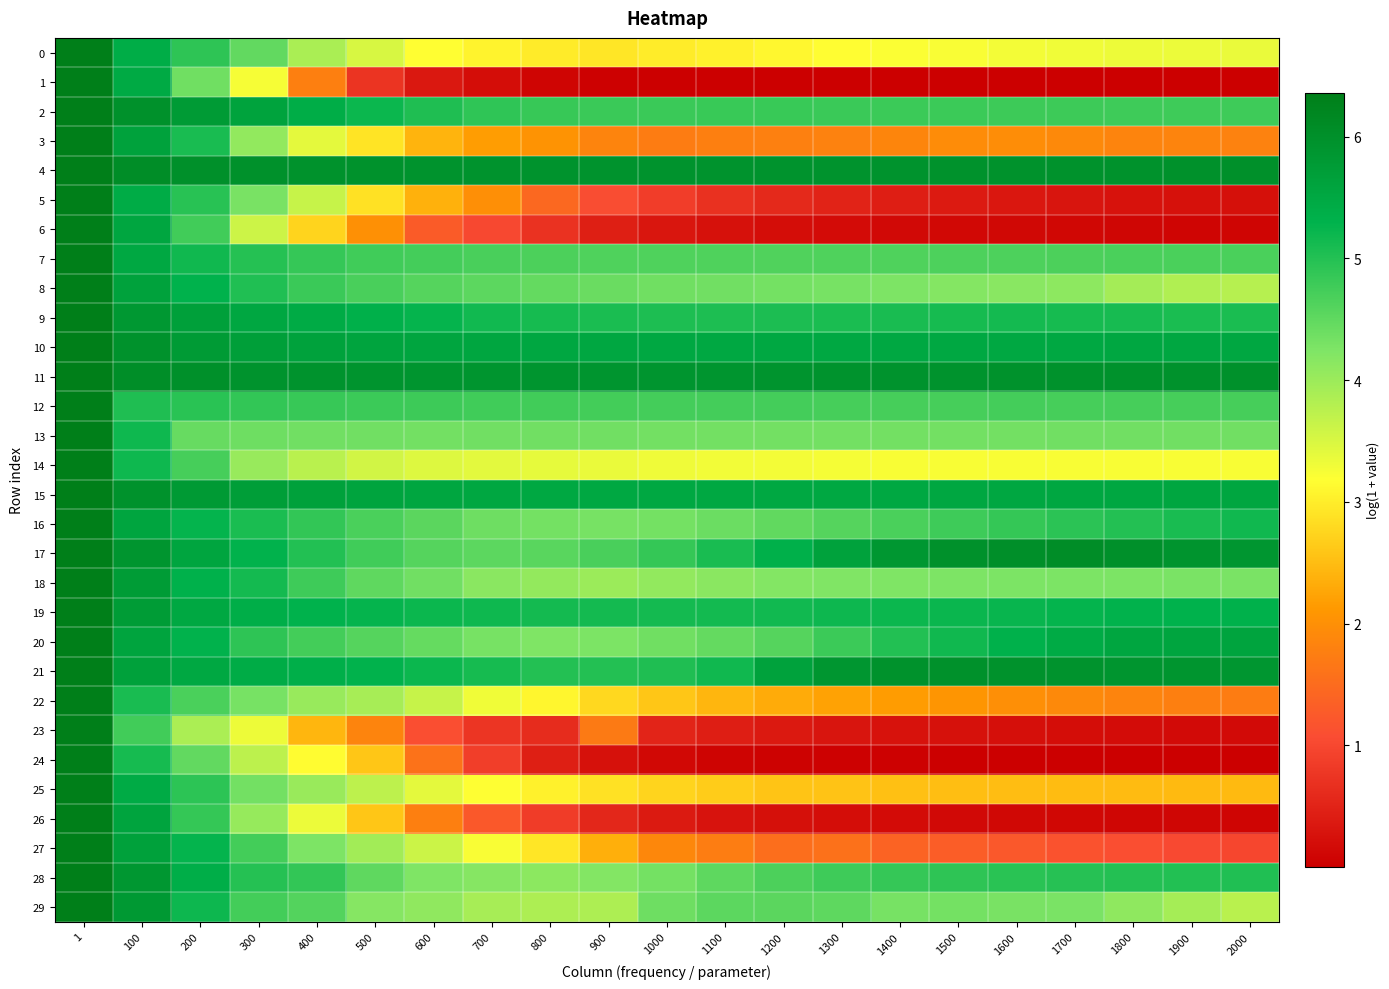

Reading left to right, what are all the values shown in this chart?

0: 1=6.4	100=5.4	200=4.9	300=4.5	400=3.9	500=3.5	600=3.2	700=3.1	800=3.0	900=2.9	1000=3.0	1100=3.0	1200=3.1	1300=3.2	1400=3.2	1500=3.2	1600=3.3	1700=3.3	1800=3.3	1900=3.3	2000=3.4
1: 1=6.4	100=5.5	200=4.4	300=3.3	400=1.8	500=0.7	600=0.3	700=0.2	800=0.1	900=0.0	1000=0.0	1100=0.0	1200=0.0	1300=0.0	1400=0.0	1500=0.0	1600=0.0	1700=0.0	1800=0.0	1900=0.0	2000=0.0
2: 1=6.4	100=6.0	200=5.8	300=5.6	400=5.4	500=5.2	600=5.0	700=4.9	800=4.8	900=4.8	1000=4.8	1100=4.8	1200=4.8	1300=4.8	1400=4.8	1500=4.8	1600=4.8	1700=4.8	1800=4.8	1900=4.8	2000=4.8
3: 1=6.4	100=5.6	200=5.1	300=4.1	400=3.4	500=2.9	600=2.4	700=2.2	800=2.0	900=1.8	1000=1.7	1100=1.8	1200=1.8	1300=1.8	1400=1.9	1500=2.0	1600=2.0	1700=1.9	1800=1.8	1900=1.8	2000=1.8
4: 1=6.4	100=6.1	200=6.0	300=6.0	400=6.0	500=6.0	600=5.9	700=5.9	800=5.9	900=5.9	1000=5.9	1100=5.9	1200=5.9	1300=5.9	1400=5.9	1500=6.0	1600=6.0	1700=6.0	1800=6.0	1900=6.0	2000=6.0
5: 1=6.4	100=5.4	200=5.0	300=4.3	400=3.6	500=2.9	600=2.4	700=2.0	800=1.4	900=1.1	1000=0.9	1100=0.7	1200=0.6	1300=0.5	1400=0.4	1500=0.4	1600=0.3	1700=0.3	1800=0.3	1900=0.3	2000=0.2
6: 1=6.4	100=5.5	200=4.8	300=3.6	400=2.7	500=2.0	600=1.3	700=1.0	800=0.7	900=0.4	1000=0.3	1100=0.2	1200=0.2	1300=0.2	1400=0.1	1500=0.1	1600=0.1	1700=0.1	1800=0.1	1900=0.1	2000=0.1
7: 1=6.4	100=5.5	200=5.2	300=5.0	400=4.9	500=4.8	600=4.7	700=4.7	800=4.7	900=4.6	1000=4.6	1100=4.6	1200=4.6	1300=4.6	1400=4.6	1500=4.7	1600=4.7	1700=4.7	1800=4.7	1900=4.7	2000=4.7
8: 1=6.4	100=5.6	200=5.3	300=5.0	400=4.8	500=4.7	600=4.6	700=4.5	800=4.5	900=4.4	1000=4.4	1100=4.4	1200=4.3	1300=4.3	1400=4.3	1500=4.2	1600=4.2	1700=4.1	1800=3.9	1900=3.8	2000=3.8
9: 1=6.4	100=5.8	200=5.7	300=5.5	400=5.4	500=5.3	600=5.3	700=5.1	800=5.1	900=5.1	1000=5.0	1100=5.1	1200=5.1	1300=5.1	1400=5.1	1500=5.1	1600=5.1	1700=5.1	1800=5.1	1900=5.1	2000=5.1
10: 1=6.4	100=6.0	200=5.8	300=5.7	400=5.6	500=5.6	600=5.6	700=5.5	800=5.5	900=5.5	1000=5.5	1100=5.5	1200=5.5	1300=5.5	1400=5.5	1500=5.5	1600=5.5	1700=5.5	1800=5.5	1900=5.5	2000=5.5
11: 1=6.4	100=6.0	200=6.0	300=5.9	400=5.9	500=5.9	600=5.9	700=5.9	800=5.9	900=5.9	1000=5.9	1100=5.9	1200=5.9	1300=5.9	1400=5.9	1500=5.9	1600=5.9	1700=6.0	1800=6.0	1900=6.0	2000=6.0
12: 1=6.4	100=5.0	200=4.9	300=4.9	400=4.8	500=4.8	600=4.8	700=4.8	800=4.8	900=4.7	1000=4.7	1100=4.7	1200=4.7	1300=4.7	1400=4.7	1500=4.7	1600=4.7	1700=4.7	1800=4.7	1900=4.7	2000=4.7
13: 1=6.4	100=5.2	200=4.4	300=4.4	400=4.4	500=4.4	600=4.3	700=4.3	800=4.4	900=4.3	1000=4.3	1100=4.3	1200=4.3	1300=4.3	1400=4.3	1500=4.3	1600=4.3	1700=4.3	1800=4.3	1900=4.3	2000=4.3
14: 1=6.4	100=5.2	200=4.7	300=4.0	400=3.8	500=3.6	600=3.5	700=3.4	800=3.4	900=3.3	1000=3.3	1100=3.3	1200=3.3	1300=3.3	1400=3.2	1500=3.2	1600=3.2	1700=3.2	1800=3.2	1900=3.2	2000=3.2
15: 1=6.4	100=6.0	200=5.8	300=5.7	400=5.6	500=5.6	600=5.5	700=5.5	800=5.5	900=5.5	1000=5.5	1100=5.5	1200=5.5	1300=5.5	1400=5.5	1500=5.5	1600=5.5	1700=5.5	1800=5.5	1900=5.5	2000=5.5
16: 1=6.4	100=5.6	200=5.3	300=5.1	400=4.9	500=4.7	600=4.5	700=4.4	800=4.3	900=4.3	1000=4.3	1100=4.4	1200=4.5	1300=4.6	1400=4.7	1500=4.8	1600=4.9	1700=4.9	1800=5.0	1900=5.1	2000=5.2
17: 1=6.4	100=5.9	200=5.6	300=5.3	400=5.0	500=4.8	600=4.6	700=4.5	800=4.5	900=4.7	1000=4.9	1100=5.1	1200=5.3	1300=5.6	1400=5.9	1500=6.0	1600=6.0	1700=6.0	1800=6.0	1900=5.9	2000=5.9
18: 1=6.4	100=5.7	200=5.3	300=5.1	400=4.8	500=4.5	600=4.4	700=4.1	800=4.1	900=4.0	1000=4.1	1100=4.1	1200=4.2	1300=4.2	1400=4.2	1500=4.3	1600=4.3	1700=4.3	1800=4.3	1900=4.3	2000=4.3
19: 1=6.4	100=5.8	200=5.5	300=5.4	400=5.3	500=5.3	600=5.2	700=5.2	800=5.1	900=5.1	1000=5.1	1100=5.1	1200=5.2	1300=5.2	1400=5.2	1500=5.2	1600=5.2	1700=5.3	1800=5.3	1900=5.3	2000=5.3
20: 1=6.4	100=5.6	200=5.3	300=4.9	400=4.7	500=4.6	600=4.5	700=4.3	800=4.2	900=4.3	1000=4.4	1100=4.5	1200=4.6	1300=4.8	1400=5.0	1500=5.2	1600=5.3	1700=5.4	1800=5.6	1900=5.6	2000=5.6
21: 1=6.4	100=5.6	200=5.5	300=5.4	400=5.4	500=5.3	600=5.2	700=5.1	800=5.0	900=5.0	1000=5.0	1100=5.2	1200=5.6	1300=5.9	1400=6.0	1500=6.0	1600=6.0	1700=5.9	1800=5.9	1900=5.9	2000=5.9
22: 1=6.4	100=5.1	200=4.7	300=4.3	400=4.0	500=3.9	600=3.6	700=3.3	800=3.1	900=2.8	1000=2.6	1100=2.4	1200=2.3	1300=2.2	1400=2.2	1500=2.1	1600=2.0	1700=1.9	1800=1.8	1900=1.8	2000=1.7
23: 1=6.4	100=4.7	200=3.9	300=3.3	400=2.4	500=1.8	600=1.1	700=0.8	800=0.6	900=1.7	1000=0.5	1100=0.4	1200=0.4	1300=0.3	1400=0.3	1500=0.2	1600=0.2	1700=0.2	1800=0.2	1900=0.2	2000=0.2
24: 1=6.4	100=5.1	200=4.5	300=3.7	400=3.2	500=2.6	600=1.6	700=0.9	800=0.4	900=0.3	1000=0.1	1100=0.1	1200=0.0	1300=0.0	1400=0.0	1500=0.0	1600=0.0	1700=0.0	1800=0.0	1900=0.0	2000=0.0
25: 1=6.4	100=5.4	200=4.9	300=4.3	400=4.0	500=3.7	600=3.4	700=3.2	800=3.0	900=2.9	1000=2.7	1100=2.7	1200=2.6	1300=2.6	1400=2.5	1500=2.5	1600=2.5	1700=2.5	1800=2.5	1900=2.5	2000=2.5
26: 1=6.4	100=5.6	200=4.9	300=4.0	400=3.3	500=2.6	600=1.8	700=1.2	800=0.8	900=0.6	1000=0.4	1100=0.3	1200=0.2	1300=0.2	1400=0.2	1500=0.1	1600=0.1	1700=0.1	1800=0.1	1900=0.1	2000=0.1
27: 1=6.4	100=5.7	200=5.3	300=4.7	400=4.3	500=3.9	600=3.6	700=3.2	800=2.9	900=2.4	1000=1.9	1100=1.7	1200=1.5	1300=1.6	1400=1.4	1500=1.3	1600=1.2	1700=1.1	1800=1.1	1900=1.0	2000=1.0
28: 1=6.4	100=5.9	200=5.4	300=5.0	400=4.9	500=4.5	600=4.2	700=4.2	800=4.1	900=4.2	1000=4.3	1100=4.5	1200=4.7	1300=4.8	1400=4.9	1500=4.9	1600=5.0	1700=5.0	1800=5.0	1900=5.0	2000=5.0
29: 1=6.4	100=5.8	200=5.2	300=4.7	400=4.6	500=4.2	600=4.1	700=3.9	800=3.9	900=3.9	1000=4.4	1100=4.5	1200=4.5	1300=4.5	1400=4.3	1500=4.3	1600=4.3	1700=4.3	1800=4.1	1900=3.9	2000=3.8